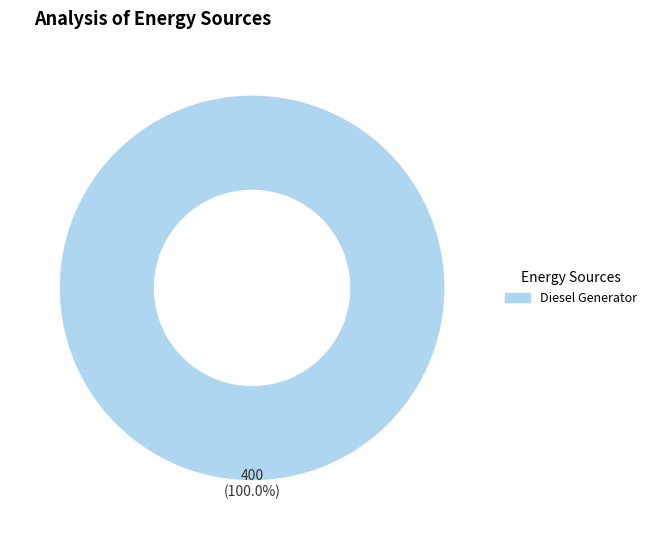

Which category accounts for the majority?

Diesel Generator